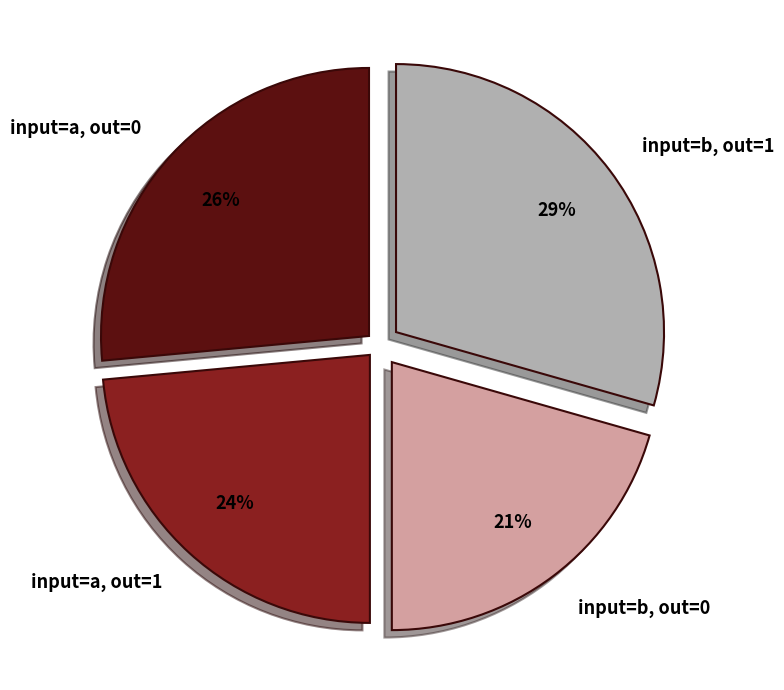

What percentage is the input=b, out=0 slice, to the nearest percent?

21%